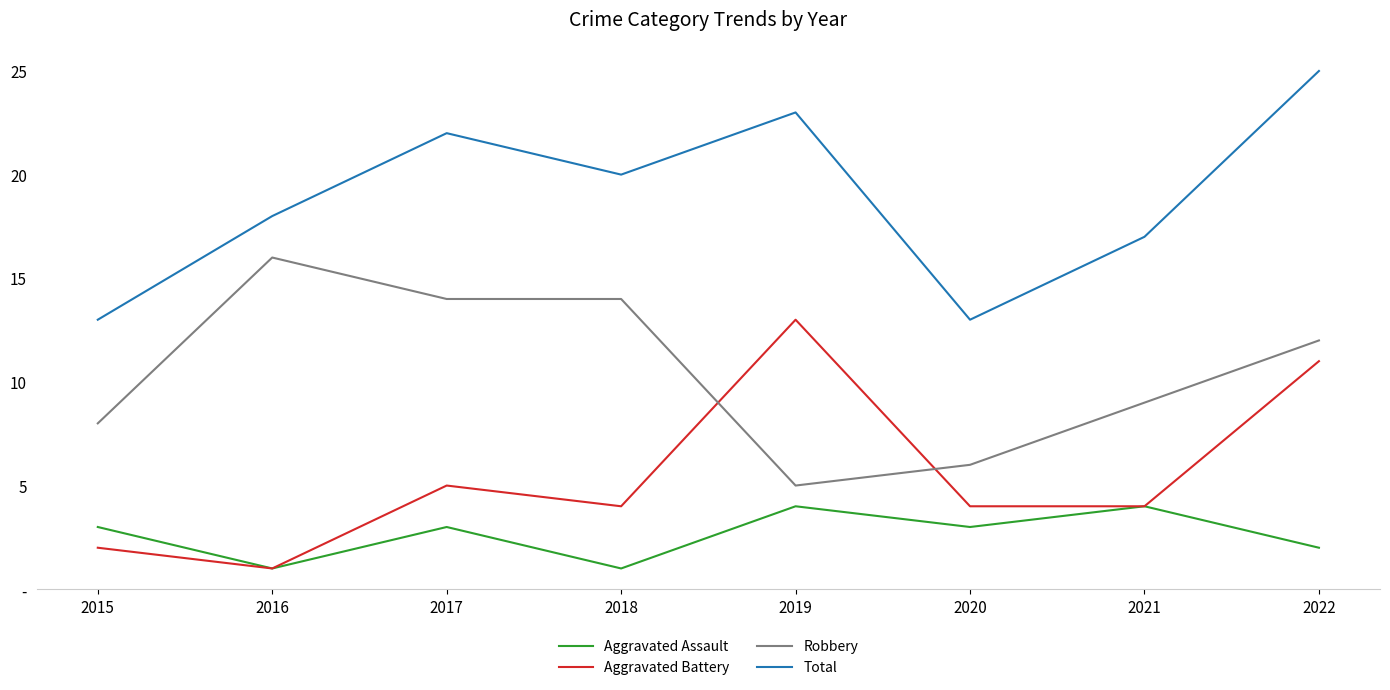

Is the value of Robbery at 2022 greater than the value of Aggravated Assault at 2016?

Yes